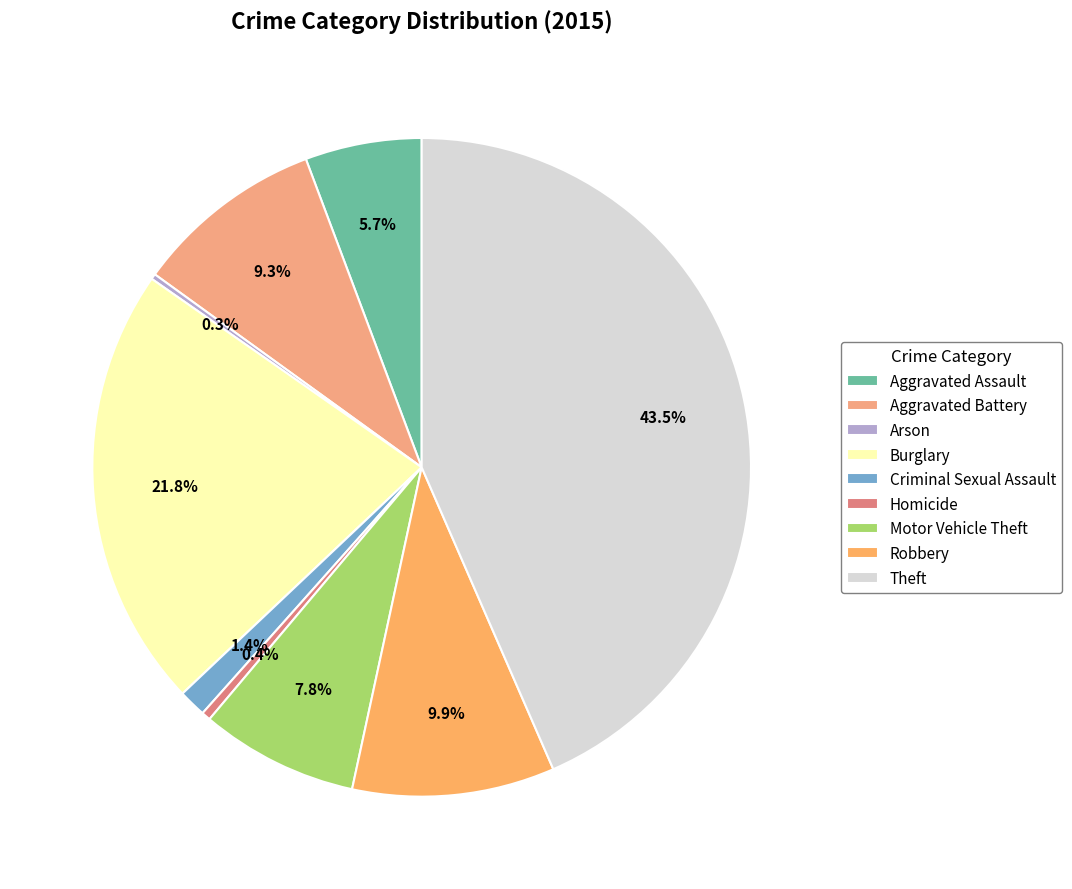

Between Theft and Arson, which is larger?

Theft